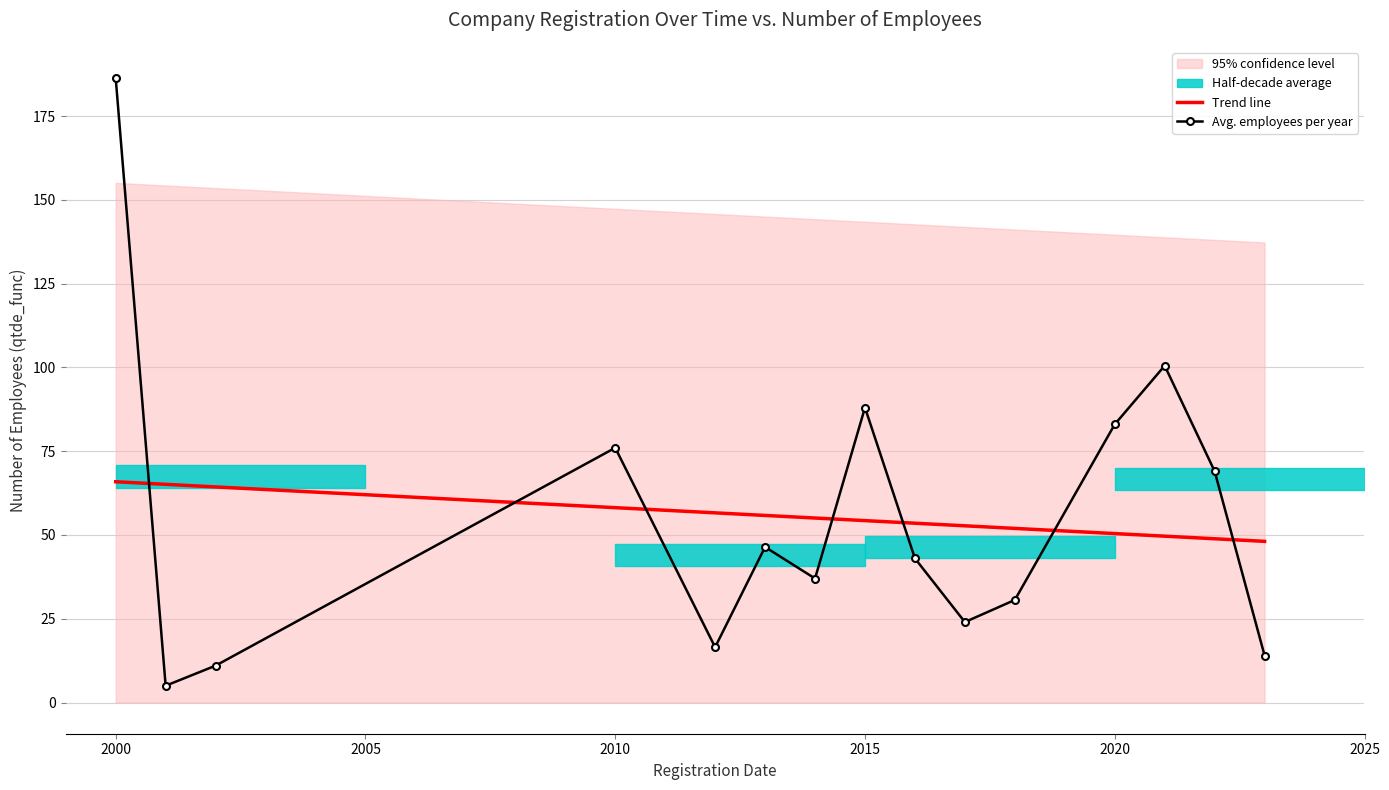

After their last crossing, which series has the higher values: Trend line or Avg. employees per year?

Trend line